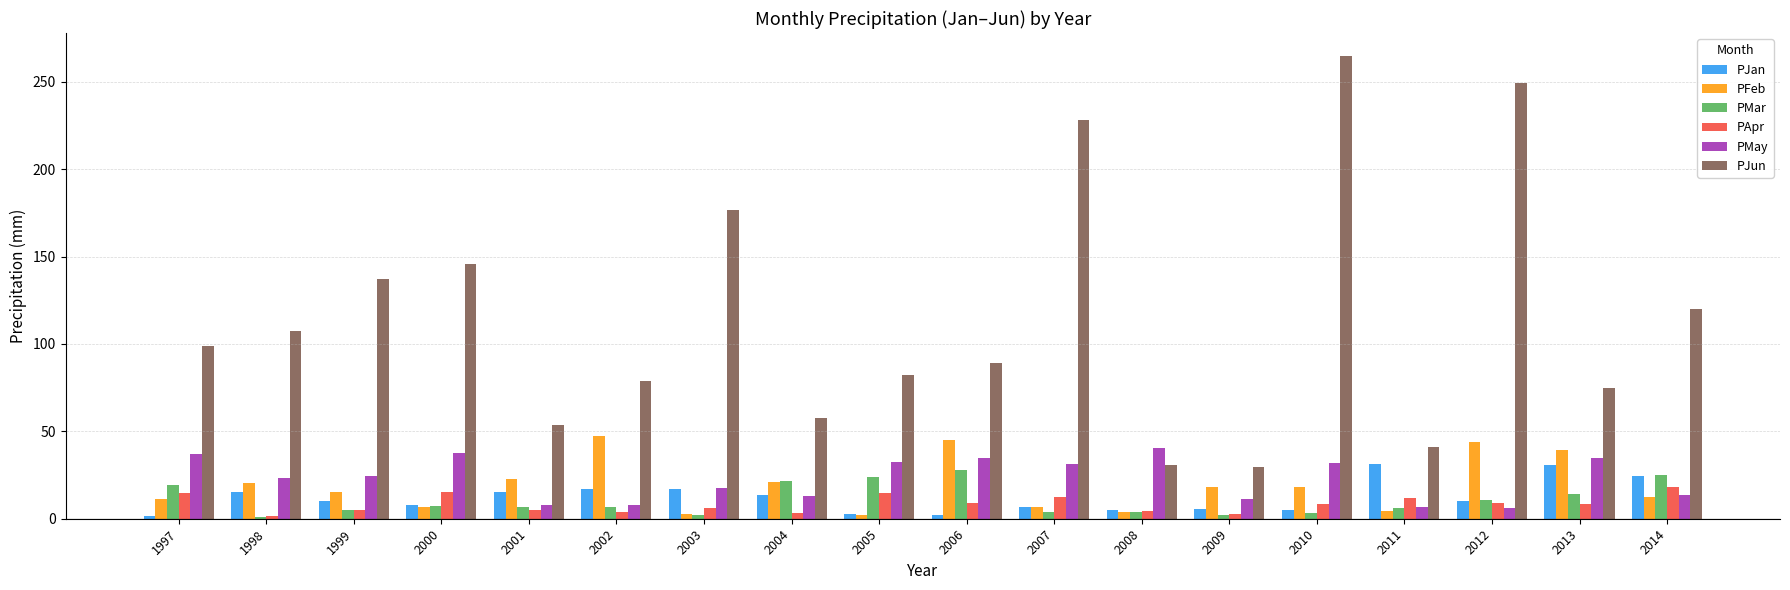

Which series has the largest range (max minus min)?

PJun